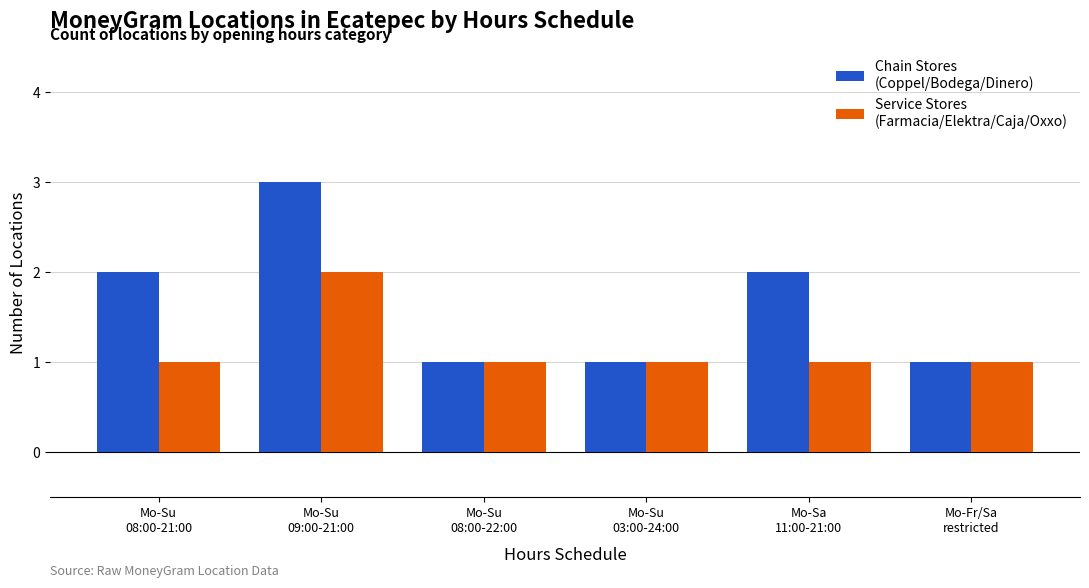

What is the maximum value shown in the chart?

3